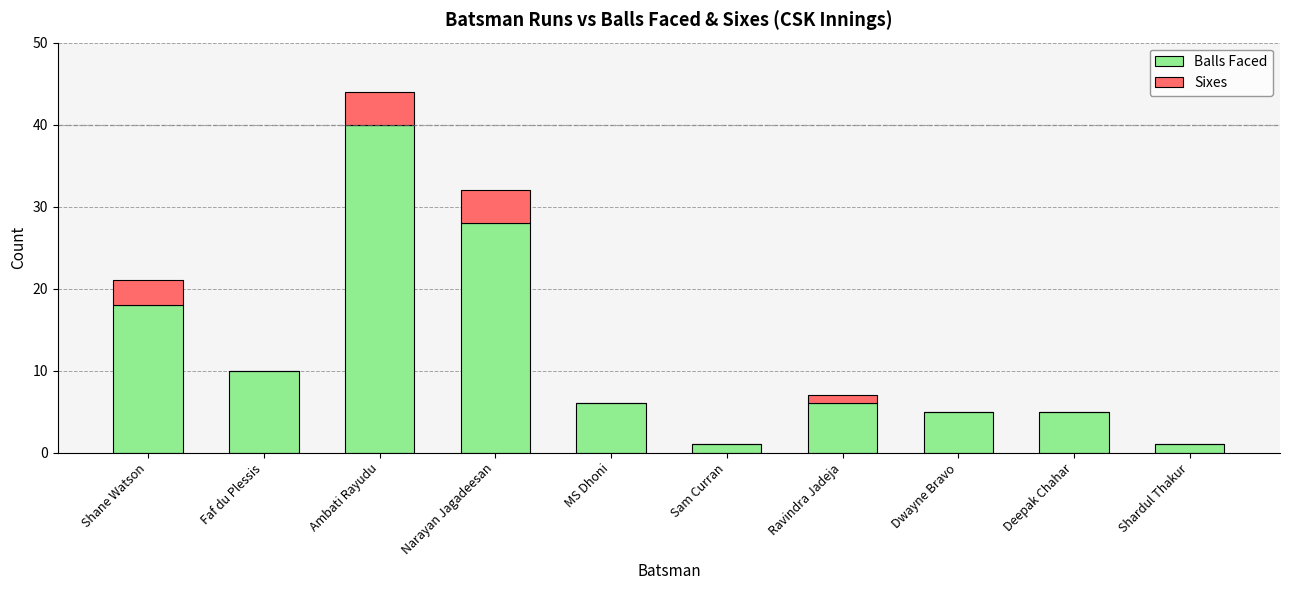

What is the total value across all series at Faf du Plessis?

10